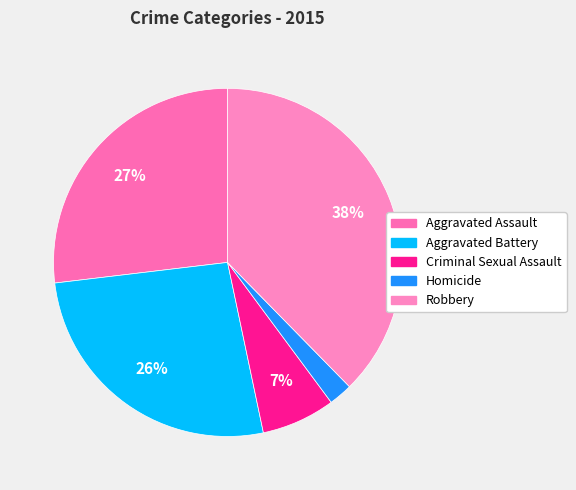

What percentage is the Robbery slice, to the nearest percent?

38%